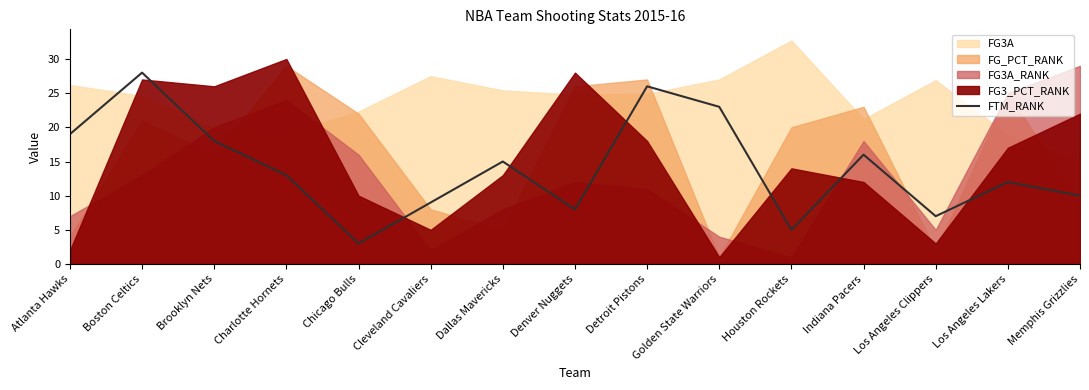

Which label corresponds to the smallest value in the chart?

Chicago Bulls